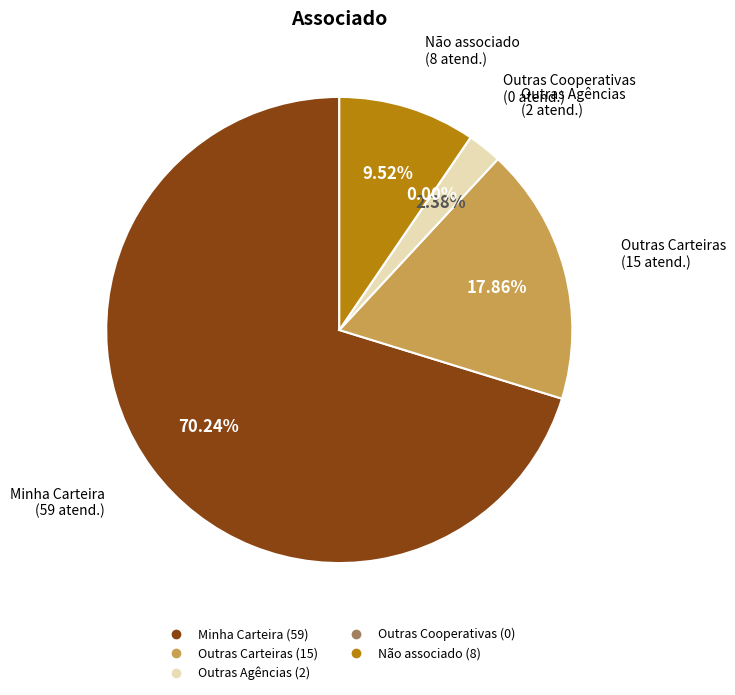

Does Outras Agências account for over 50% of the chart?

No